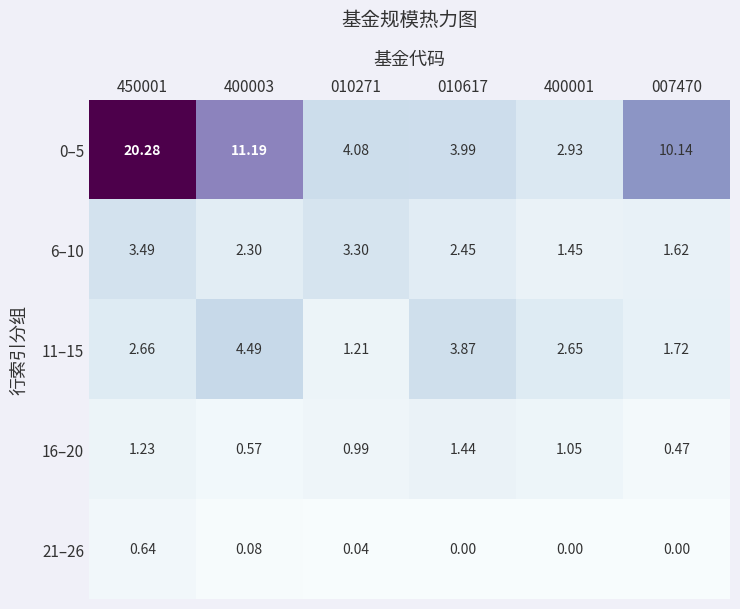

How many series are shown in this chart?

5